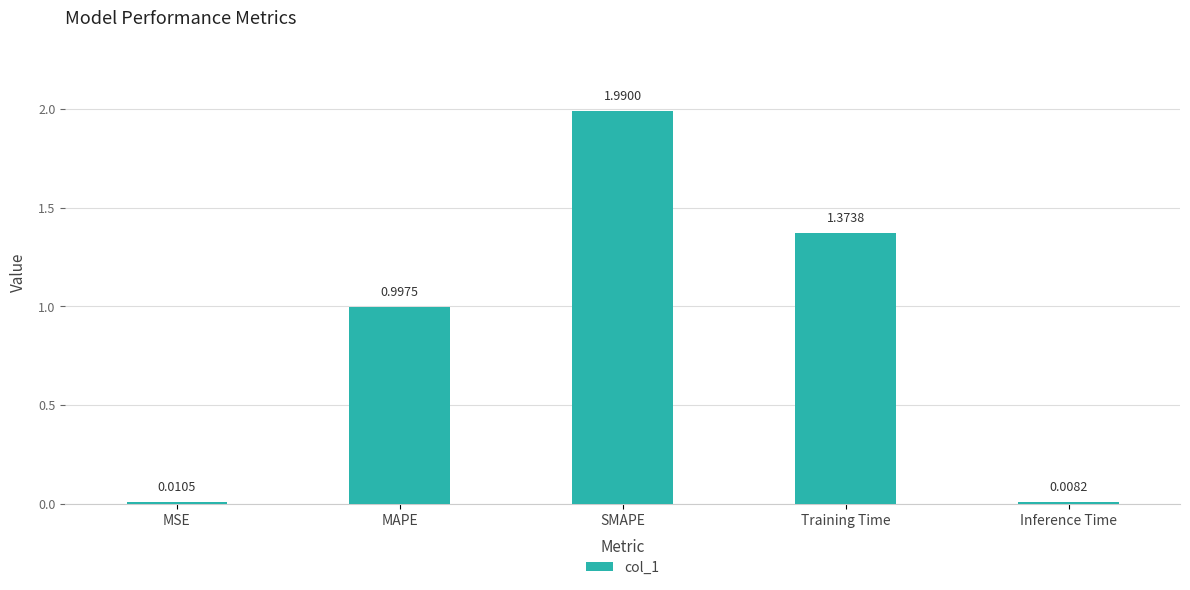

How many series are shown in this chart?

1